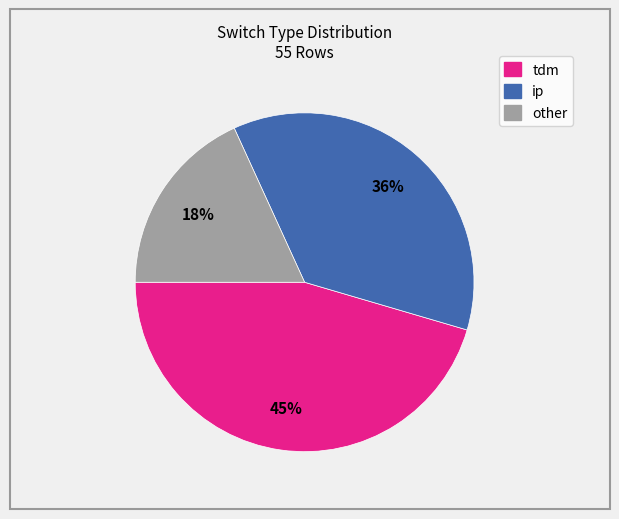

What is the ratio of the value at other to the value at tdm?

0.4